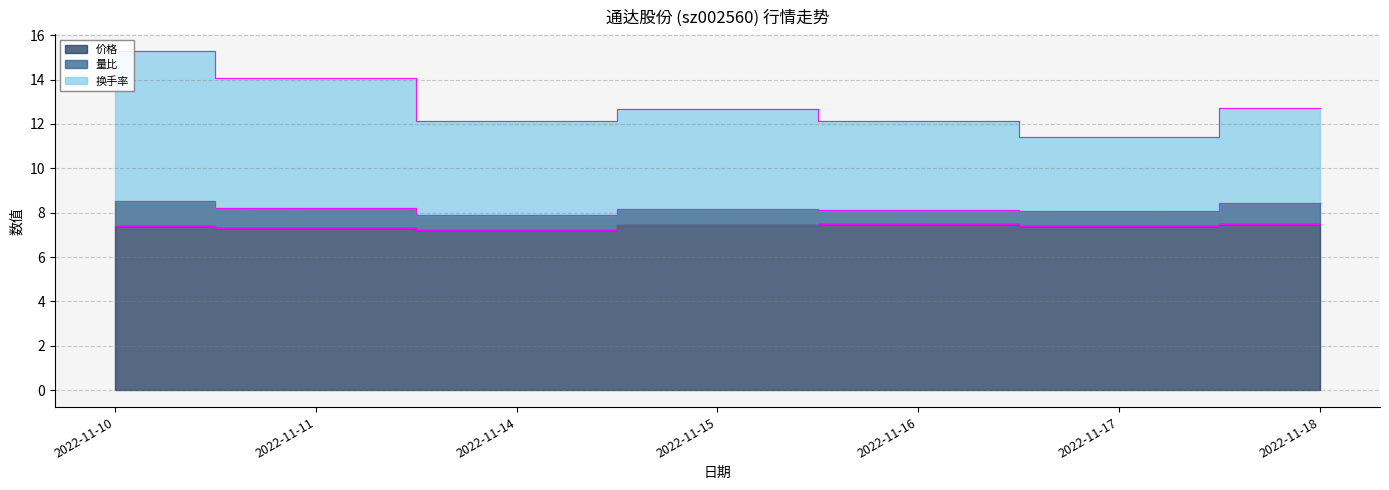

How many interior local valleys does the 价格 series have?

2